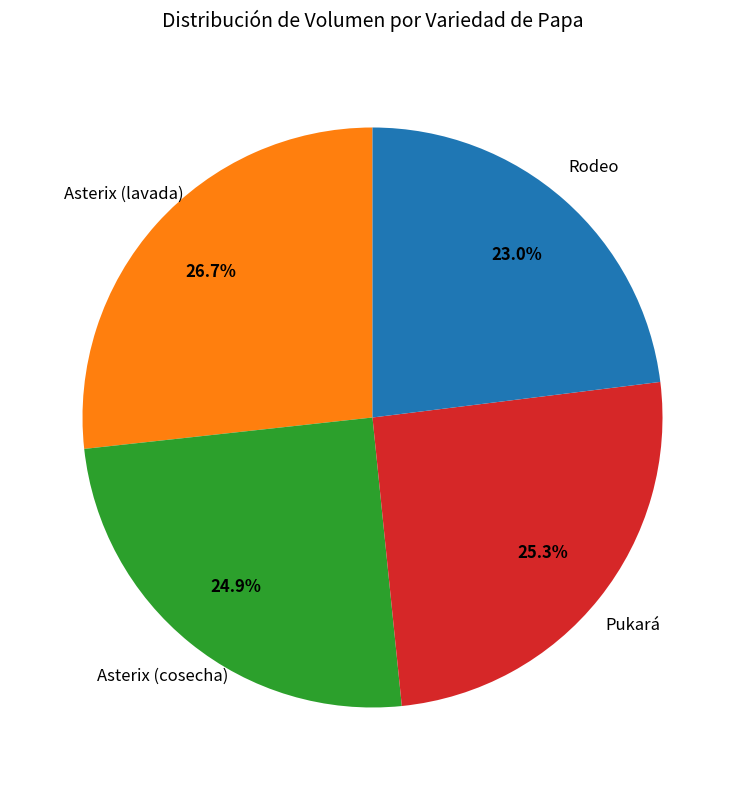

Which slice is the smallest?

Rodeo